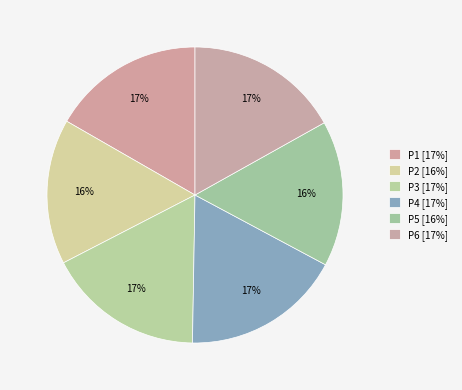

How many slices are in this pie chart?

6